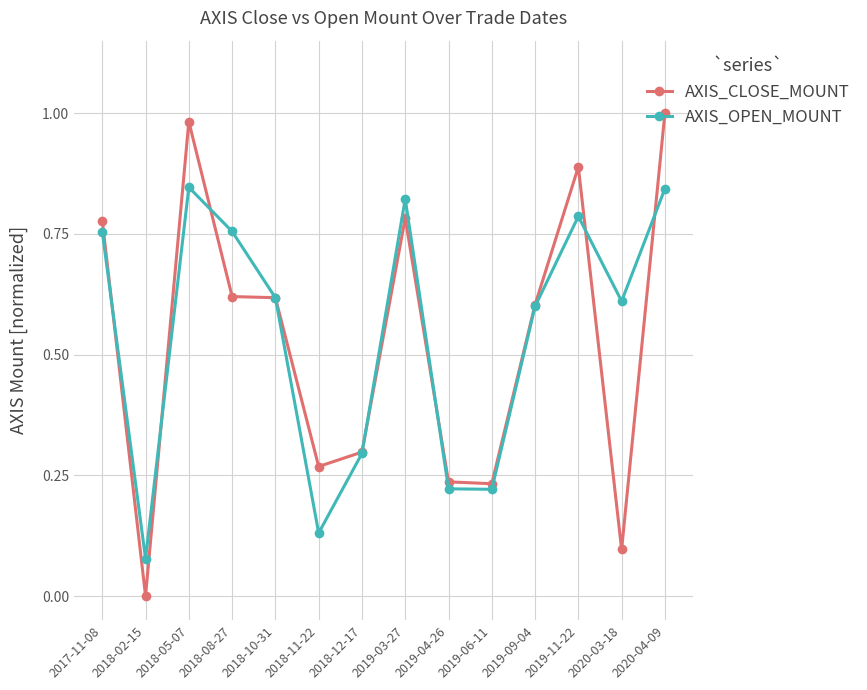

Does the chart have visible grid lines?

Yes